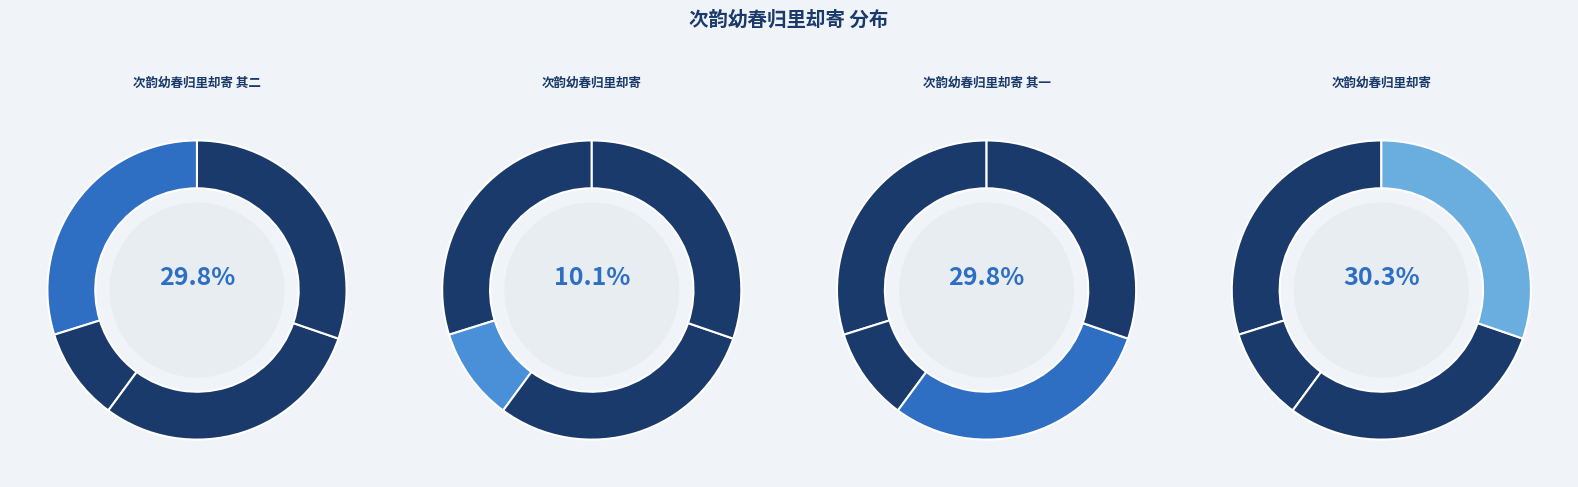

Which category has the biggest portion of the pie?

次韵幼春归里却寄